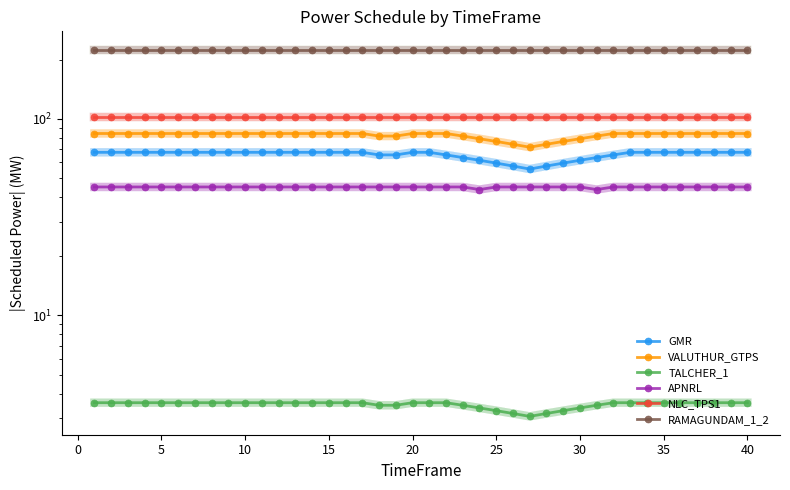

The value of GMR at −5 is 40.0. True or false?

False